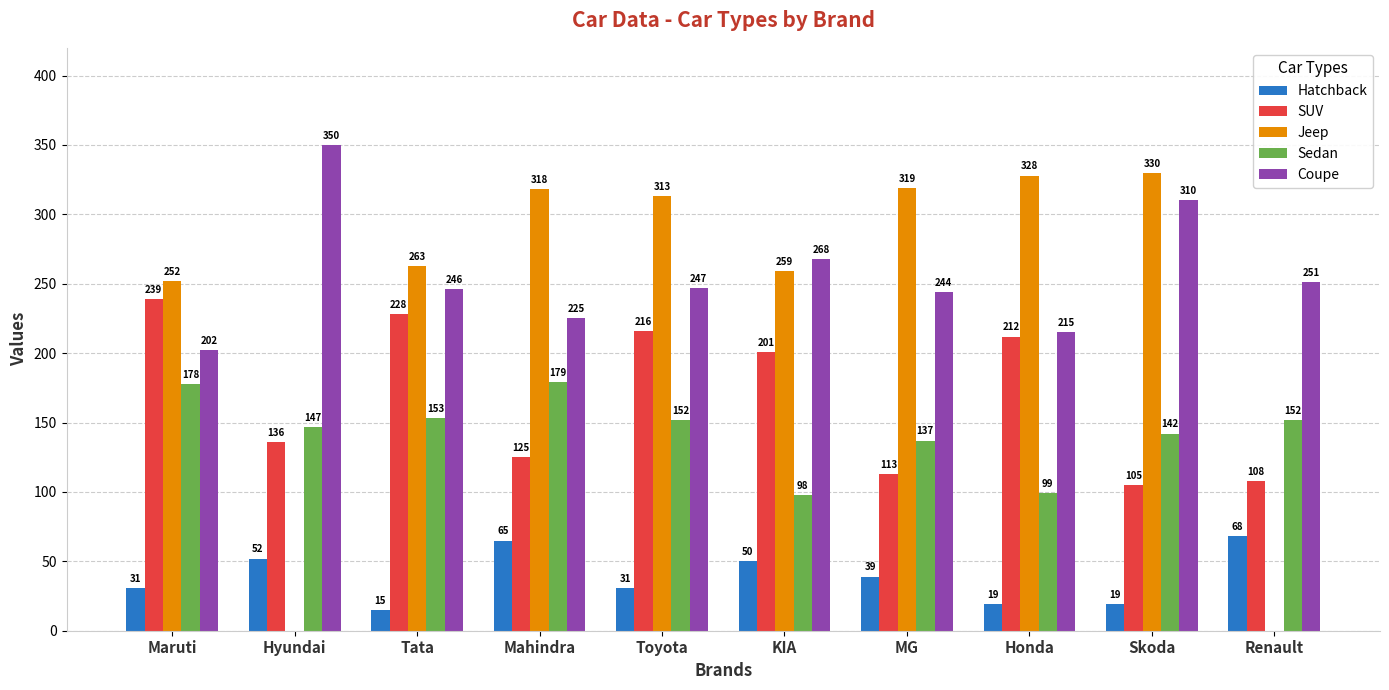

What is the greatest value displayed?

350